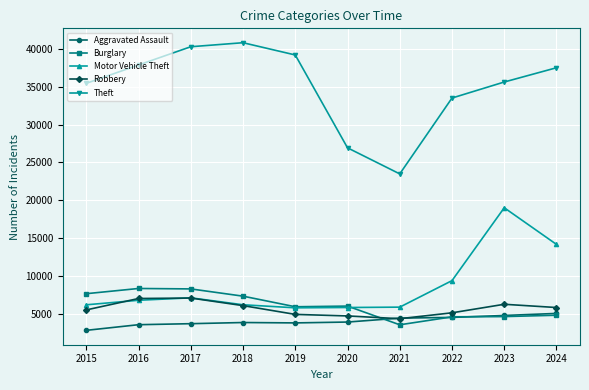

Is the value of Motor Vehicle Theft at 2023 greater than the value of Robbery at 2022?

Yes